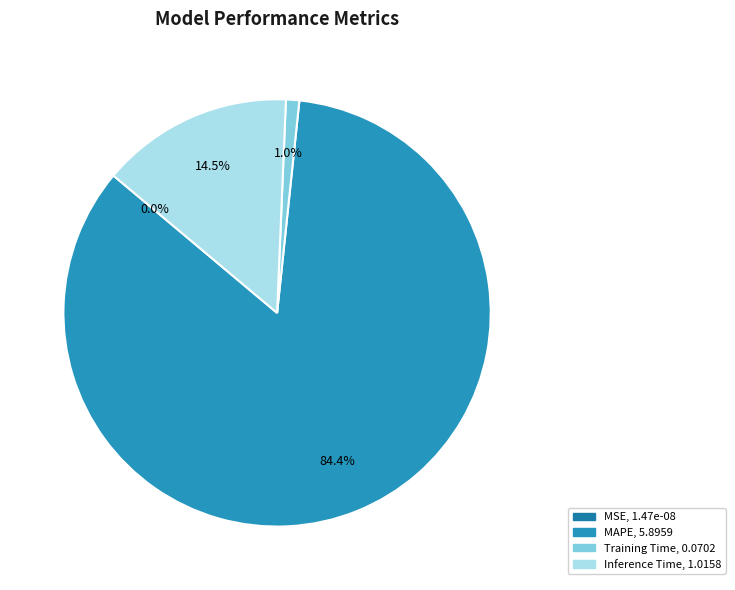

True or false: MSE accounts for 15% of the total.

False